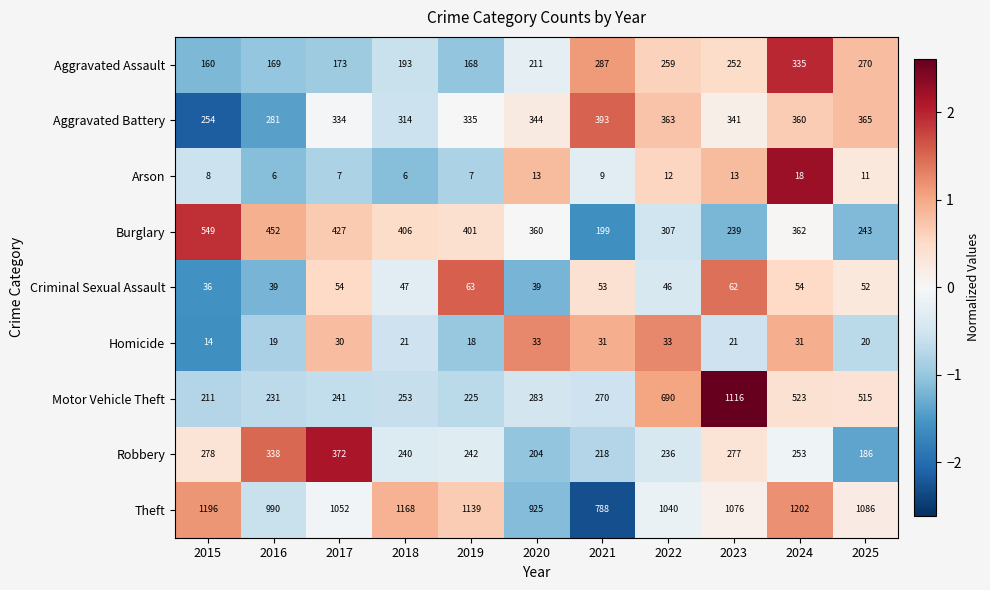

How many values in the Theft series are below 1076?

5